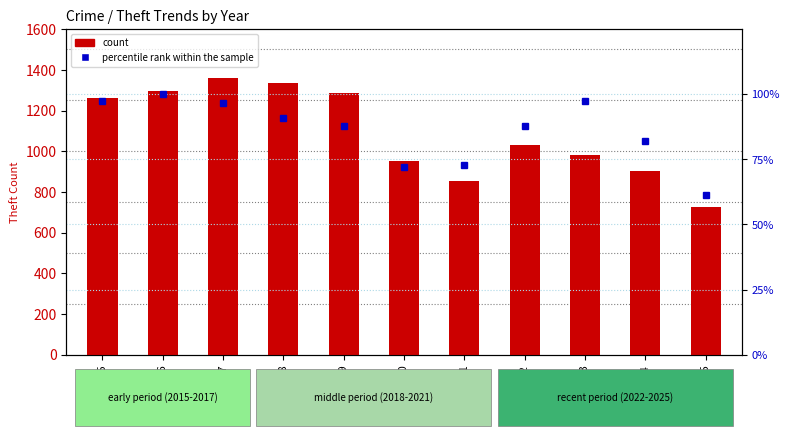

Rank the series by their maximum value, from lowest to highest.

percentile rank within the sample, count